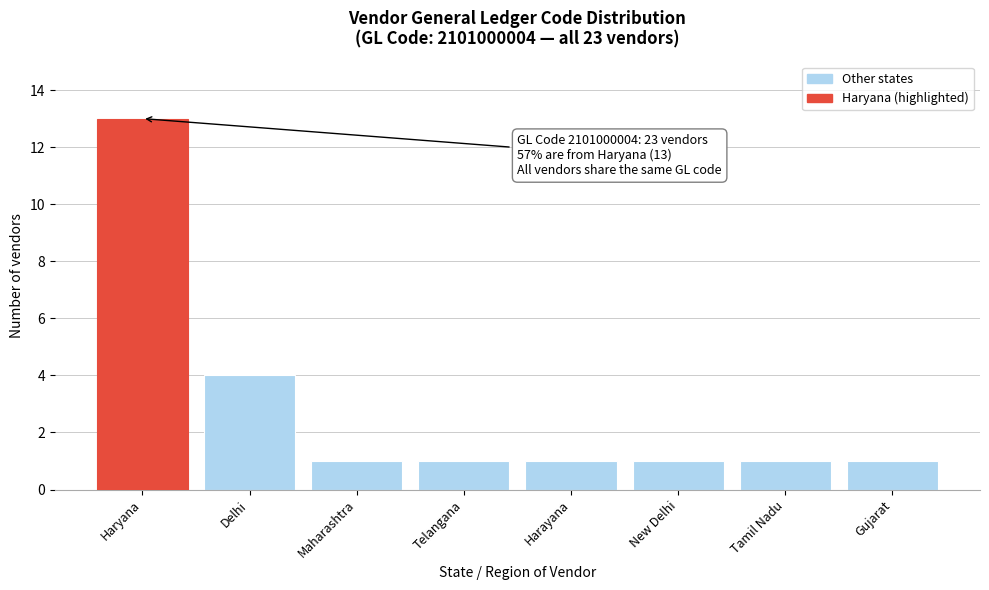

Reading left to right, what are all the values shown in this chart?

Haryana=13	Delhi=4	Maharashtra=1	Telangana=1	Harayana=1	New Delhi=1	Tamil Nadu=1	Gujarat=1